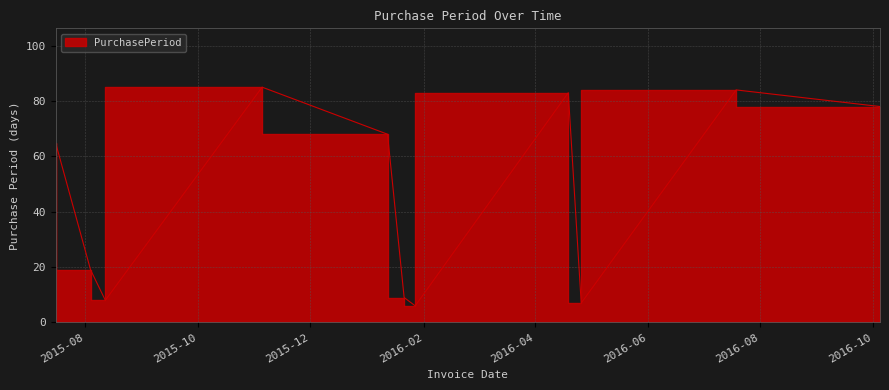

What is the greatest value displayed?

85